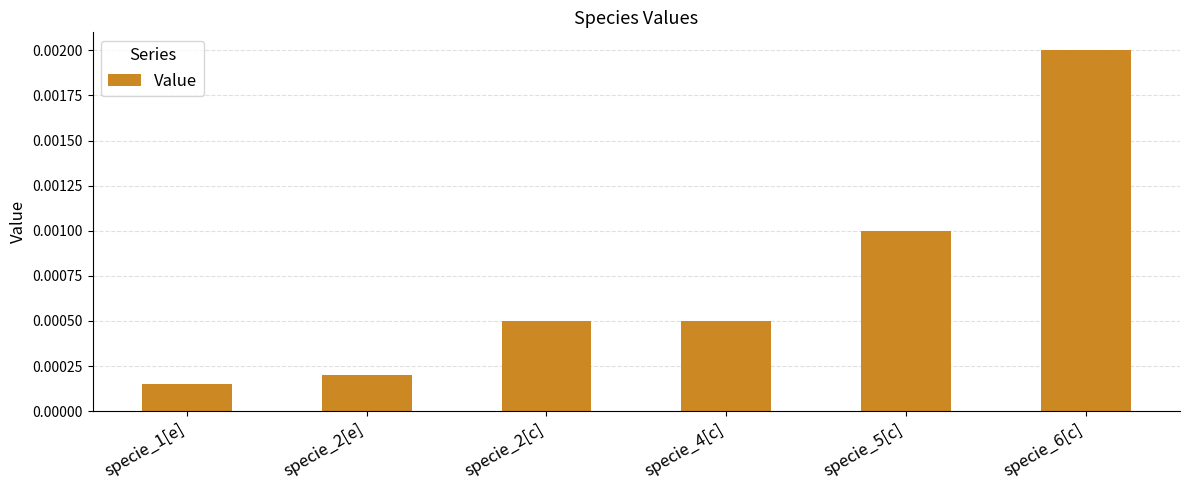

What is the label of the 2nd bar from the right?

specie_5[c]